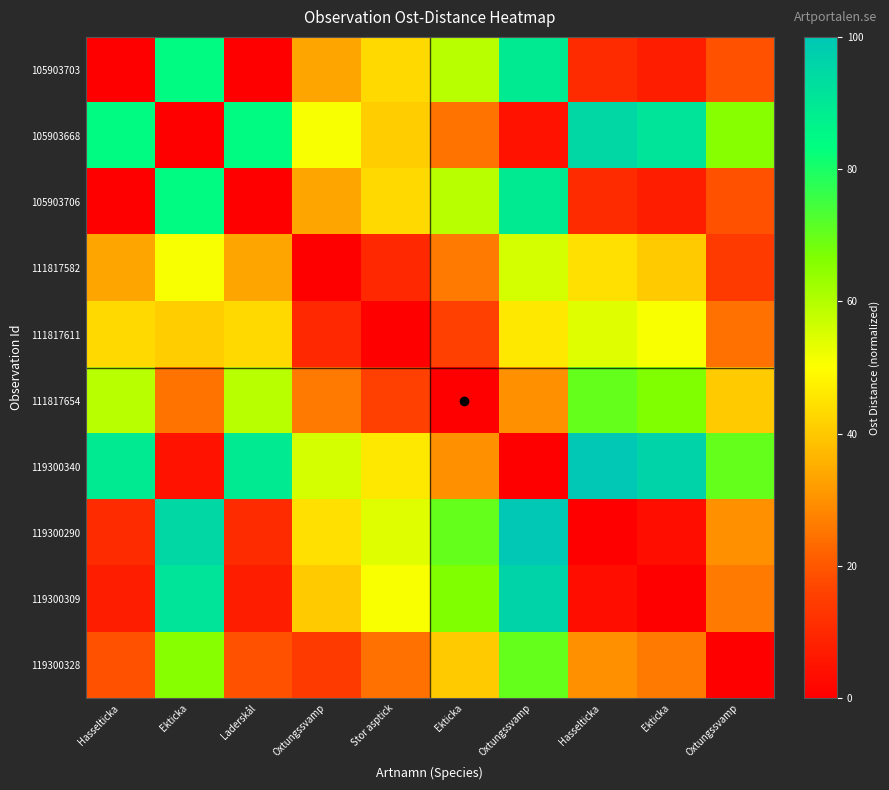

How many distinct data groups are displayed?

10